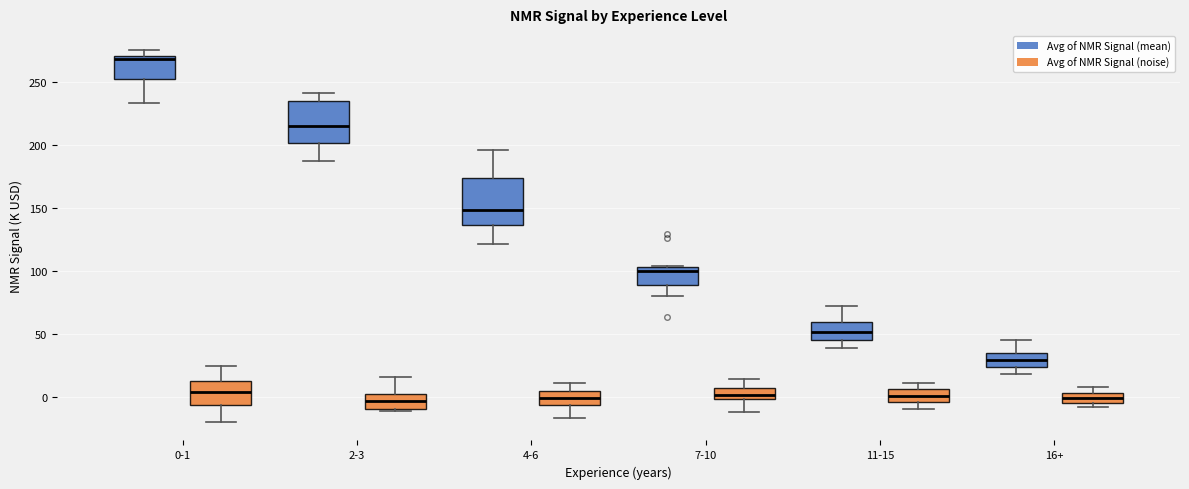

Reading left to right, transcribe this box plot: for each box, give where its median line is, the range the box spans, and where its two whiskers end, as read against the y-axis. The values are not printed on the chart, so give them approximately, as read against the axis.

0-1 (Avg of NMR Signal (mean)): median 270 (just below the box's upper edge), box 255 to 270, whiskers 235 to 275
0-1 (Avg of NMR Signal (noise)): median 5, box -5 to 10, whiskers -20 to 25
2-3 (Avg of NMR Signal (mean)): median 215, box 200 to 235, whiskers 190 to 240
2-3 (Avg of NMR Signal (noise)): median -5, box -10 to 0, whiskers -10 to 15
4-6 (Avg of NMR Signal (mean)): median 150, box 135 to 175, whiskers 120 to 195
4-6 (Avg of NMR Signal (noise)): median 0, box -5 to 5, whiskers -15 to 10
7-10 (Avg of NMR Signal (mean)): median 100, box 90 to 105, whiskers 80 to 105
7-10 (Avg of NMR Signal (noise)): median 0 (inside the box), box 0 to 5, whiskers -10 to 15
11-15 (Avg of NMR Signal (mean)): median 50, box 45 to 60, whiskers 40 to 70
11-15 (Avg of NMR Signal (noise)): median 0, box -5 to 5, whiskers -10 to 10
16+ (Avg of NMR Signal (mean)): median 30, box 25 to 35, whiskers 20 to 45
16+ (Avg of NMR Signal (noise)): median 0, box -5 to 5, whiskers -10 to 10